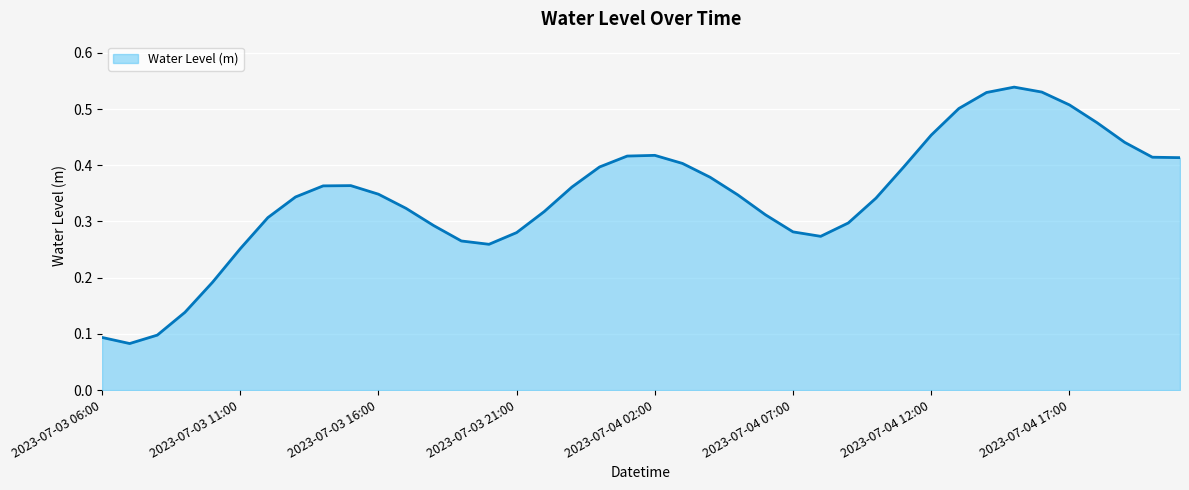

What is the difference between the second highest and second lowest values?

0.4